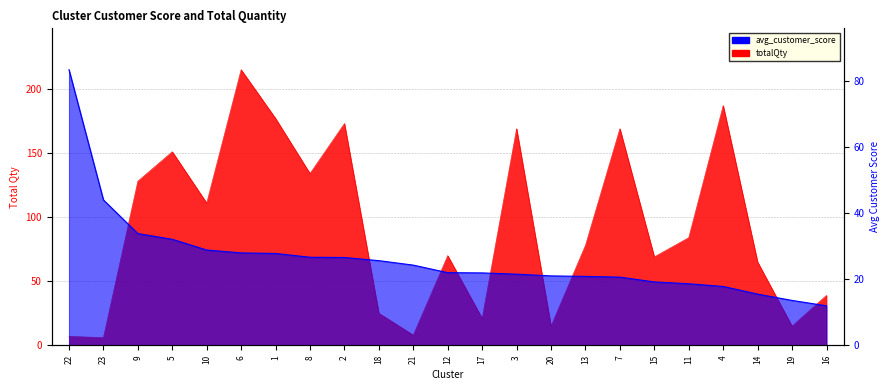

At which category does the chart reach its minimum across all series?

23